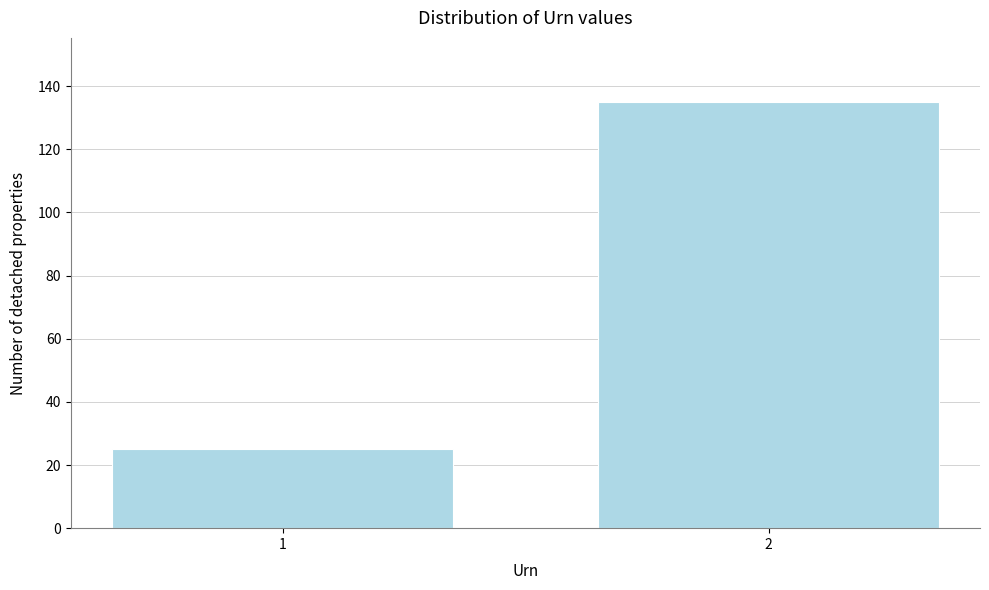

Reading right to left, what are all the values shown in this chart?

135	25